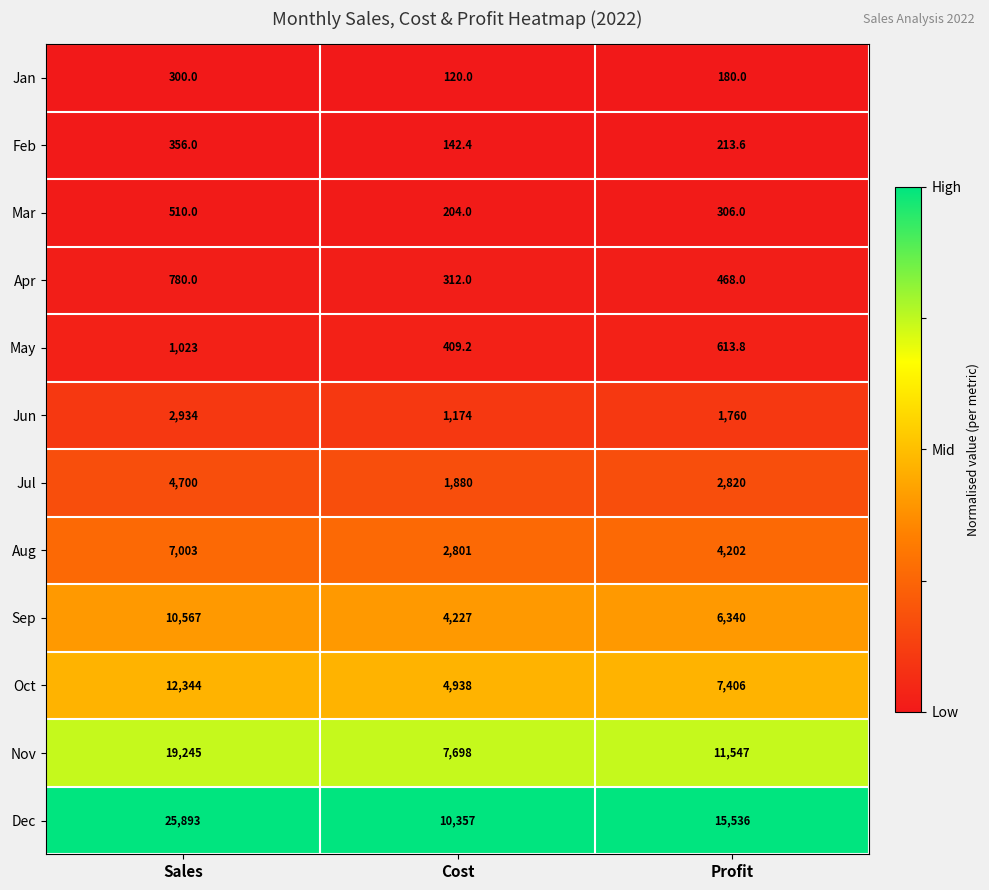

Rank the categories by Feb value from lowest to highest.

Cost, Profit, Sales